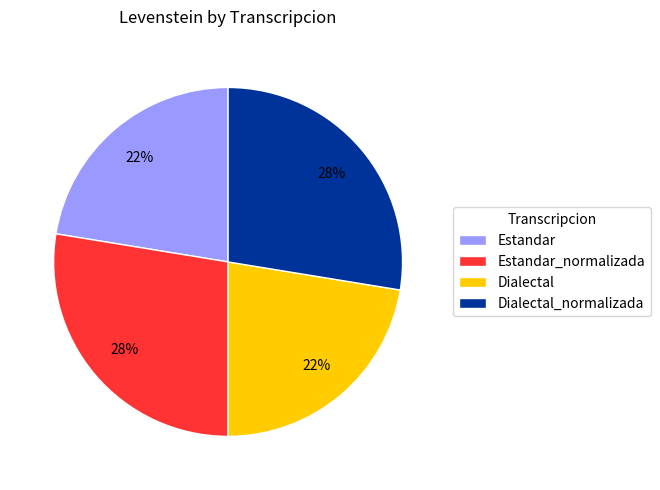

Combined, do Dialectal_normalizada and Estandar_normalizada account for over 50%?

Yes